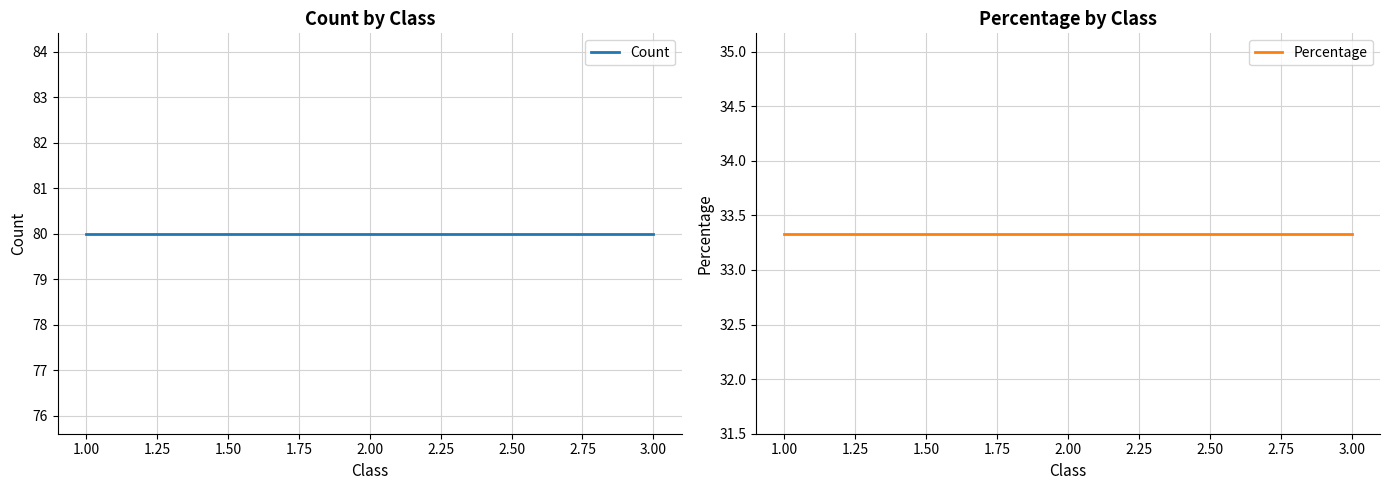

Which series has the widest spread of values?

Count